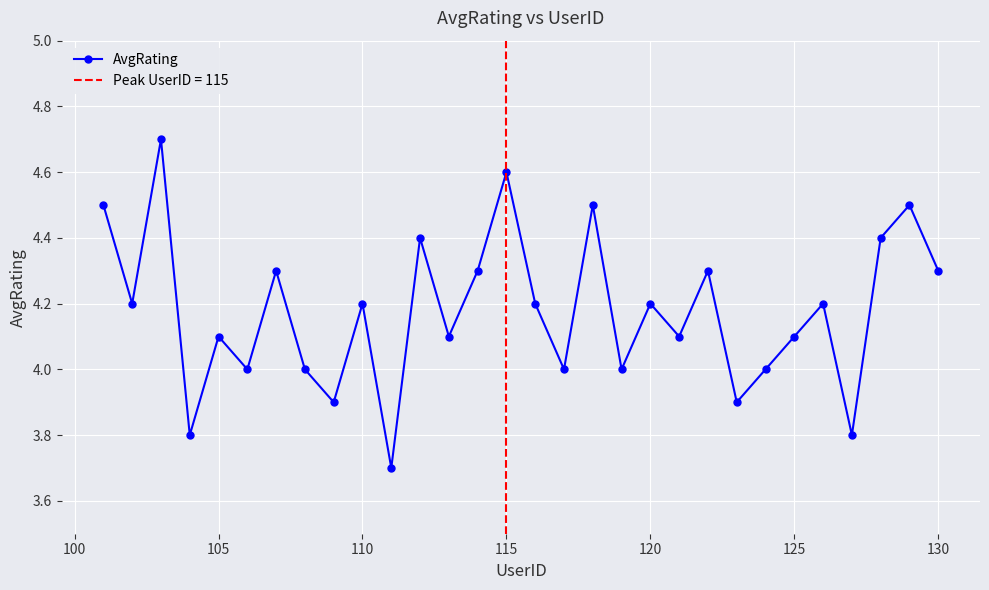

How many interior local peaks (higher than both neighbors) does the data have?

11